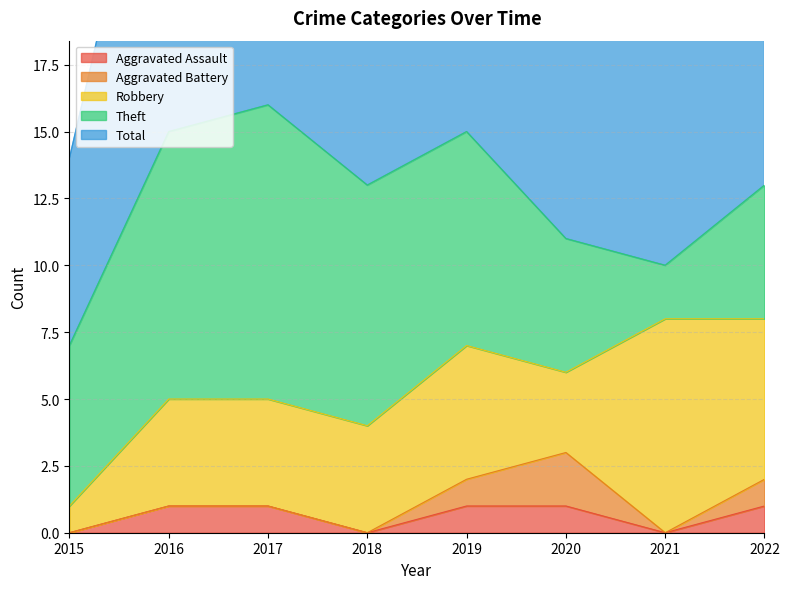

The value of Aggravated Battery at 2020 is 1. True or false?

False